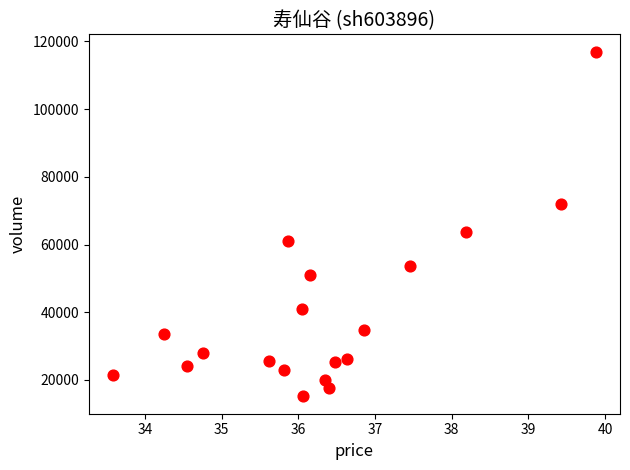

What Y value in the scatter plot is closest to 66047?

63608